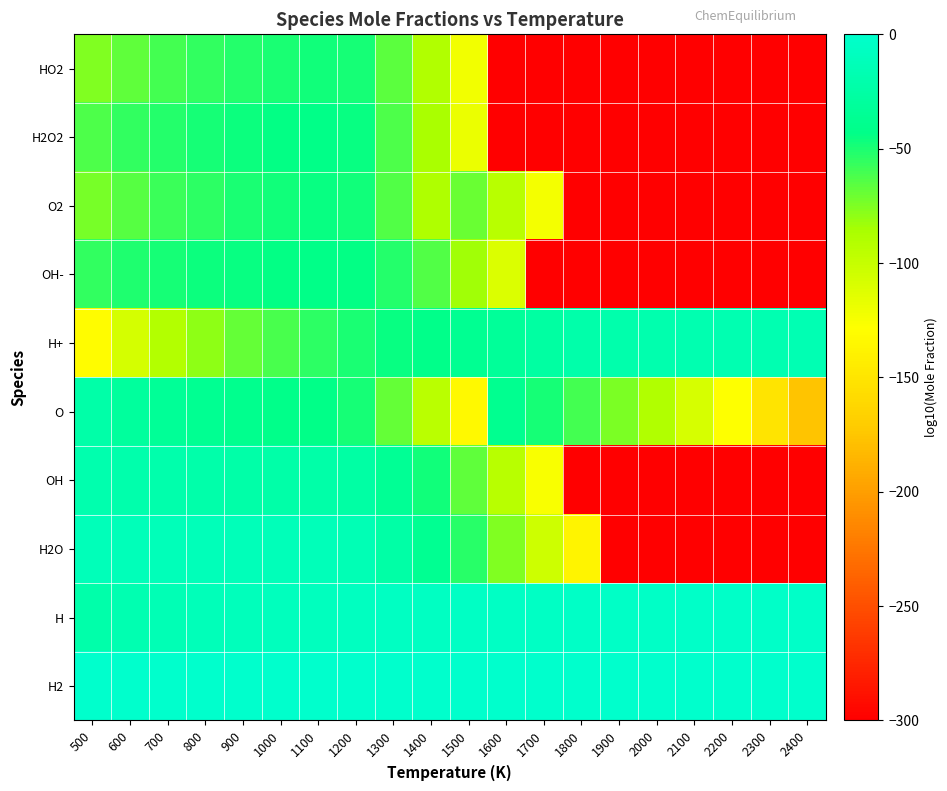

What is the minimum value shown in the chart?

-300.0